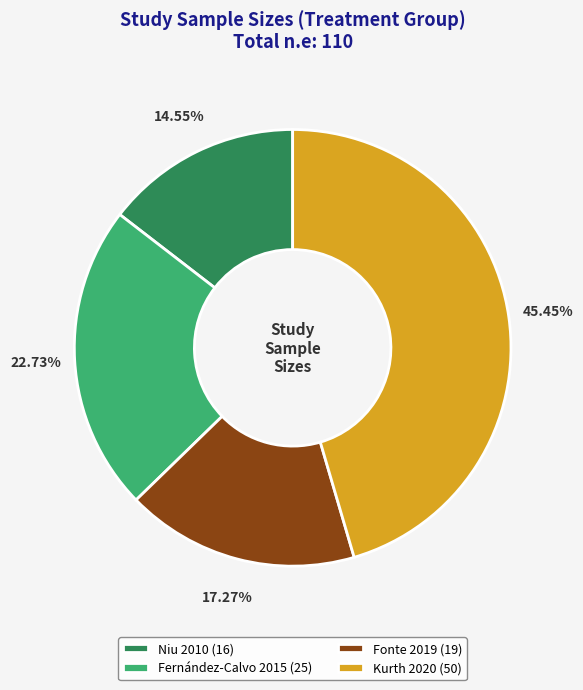

Does Fernández-Calvo 2015 represent more than half of the total?

No